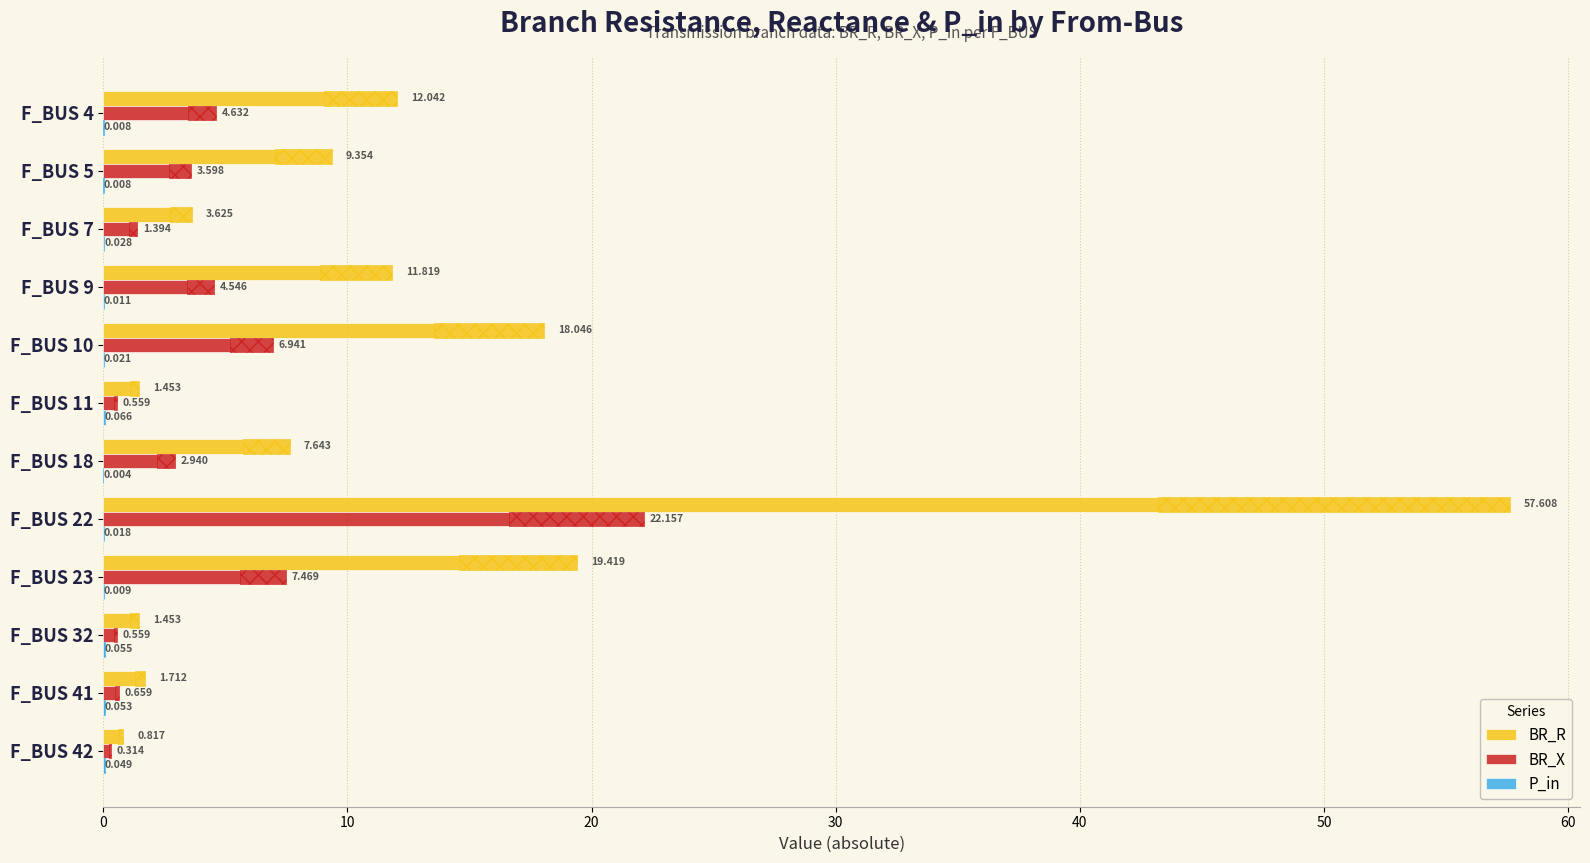

Reading left to right, what are all the values shown in this chart?

BR_R: 12.0	9.4	3.6	11.8	18.0	1.5	7.6	57.6	19.4	1.5	1.7	0.8
BR_X: 4.6	3.6	1.4	4.5	6.9	0.6	2.9	22.2	7.5	0.6	0.7	0.3
P_in: 0.0	0.0	0.0	0.0	0.0	0.1	0.0	0.0	0.0	0.1	0.1	0.0